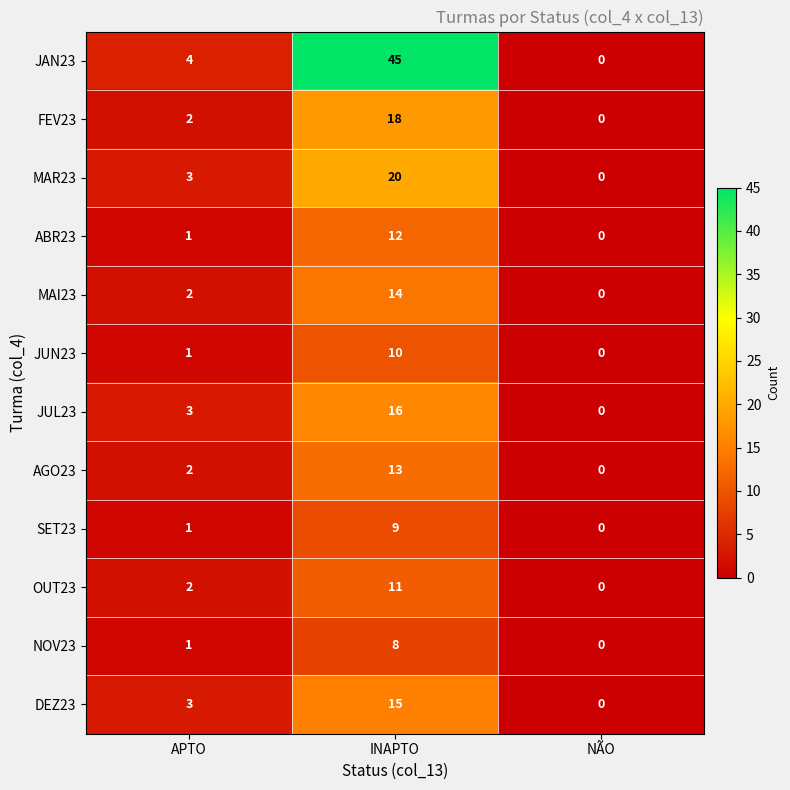

What is the difference between the maximum and minimum values in the DEZ23 series?

15